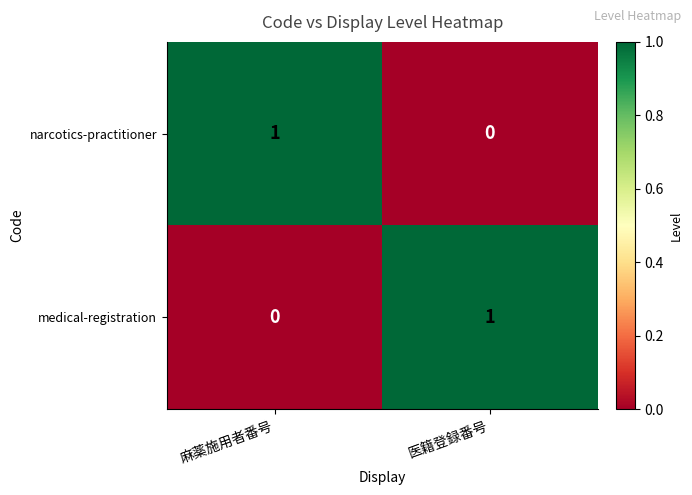

Where is medical-registration nearest to the value 0?

麻薬施用者番号